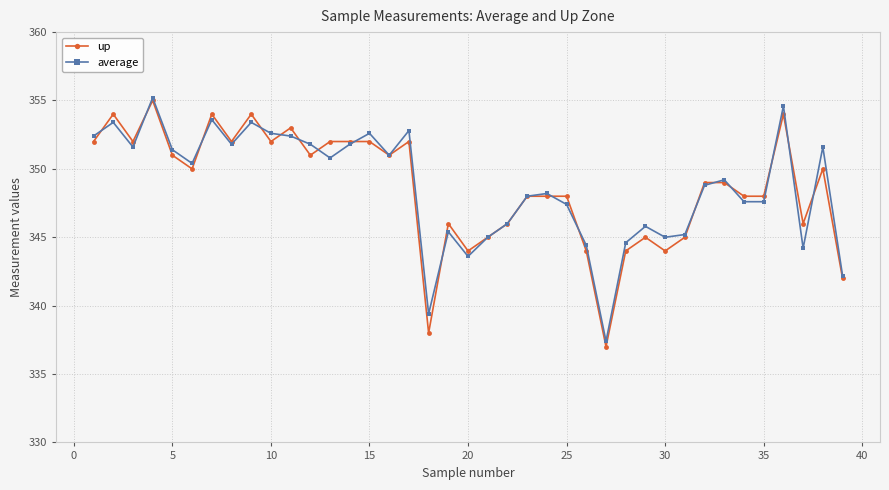

Which series has the largest range (max minus min)?

up